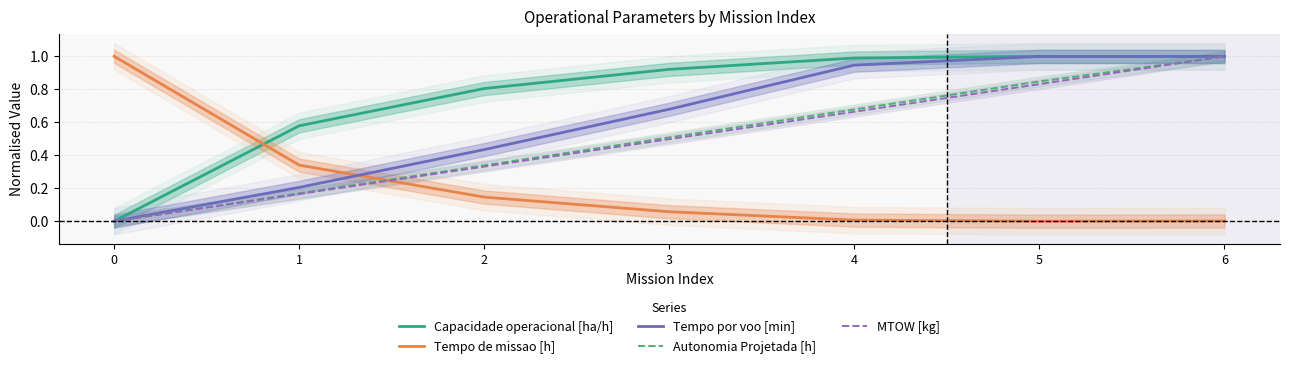

How many distinct data groups are displayed?

5